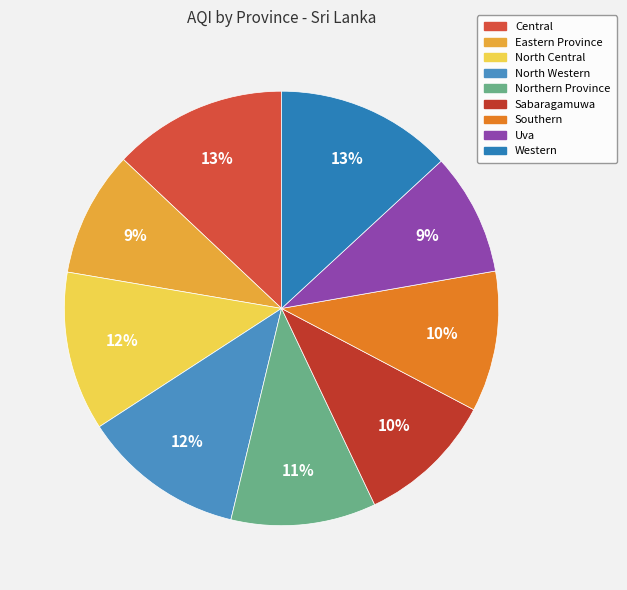

Combined, do Western and North Central account for over 50%?

No